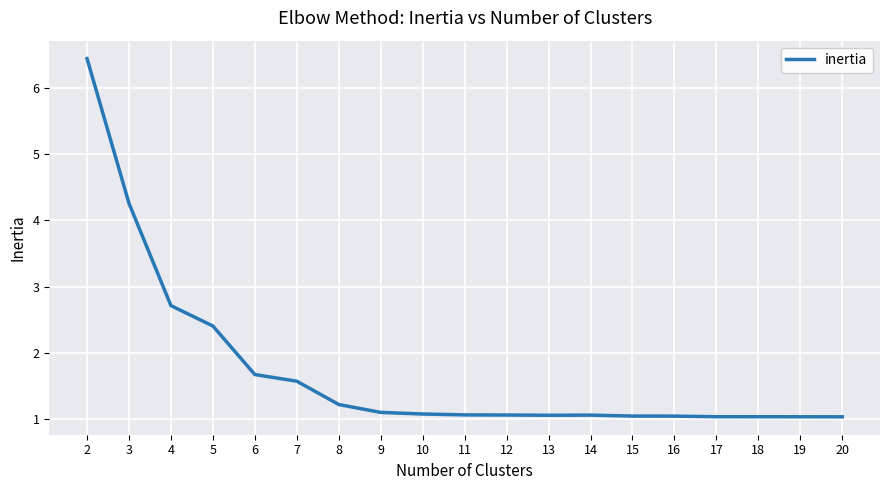

True or false: the data shows 2.7 at 4.

True